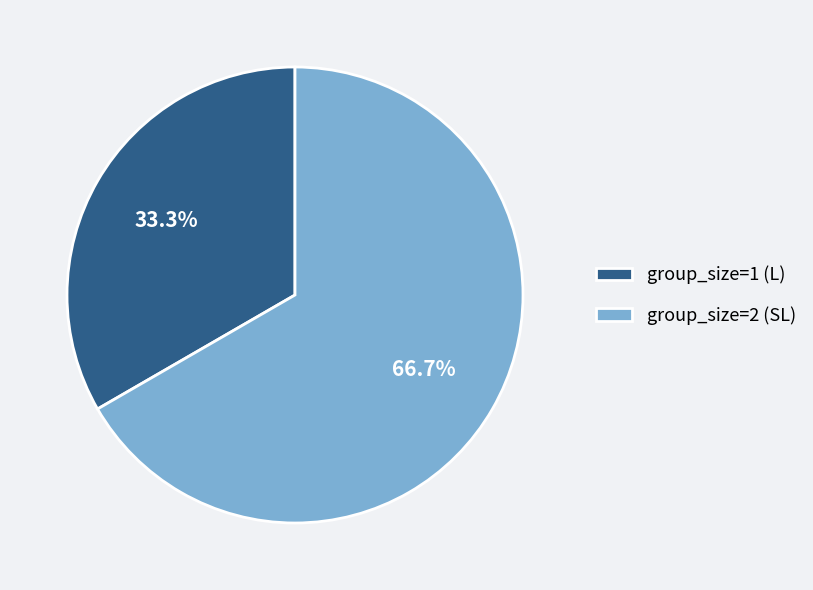

To the nearest percent, what is the difference between the group_size=1 (L) and group_size=2 (SL) slice percentages?

33%